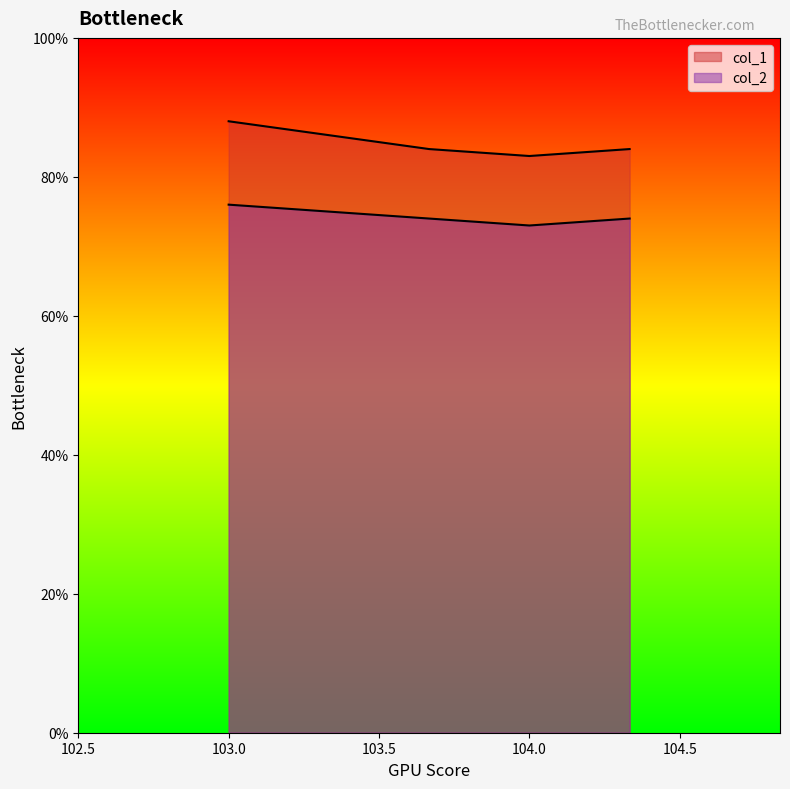

What is the average value of the col_2 series?

74